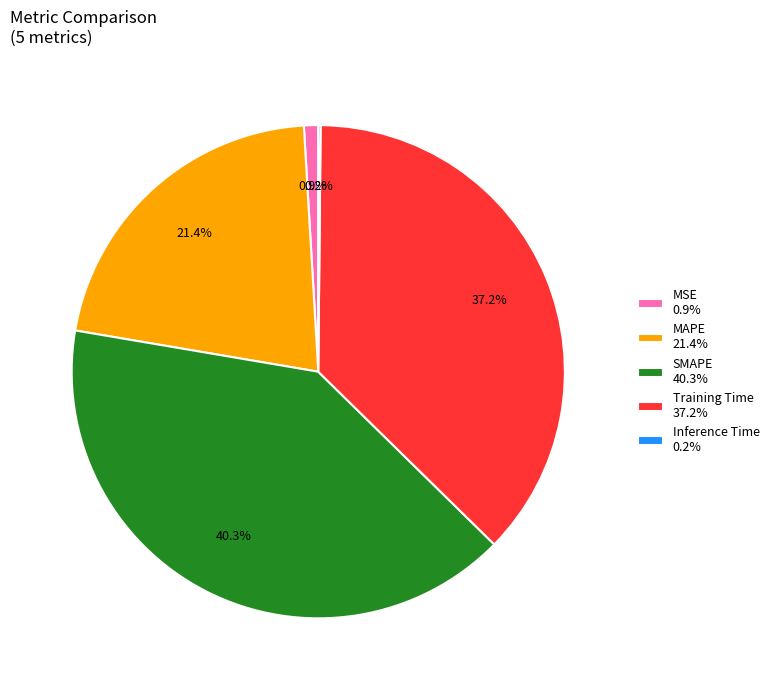

Does MSE represent more than half of the total?

No